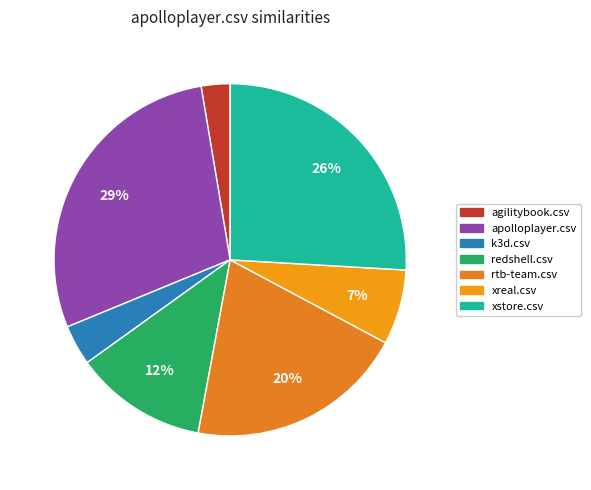

Between k3d.csv and xstore.csv, which is larger?

xstore.csv